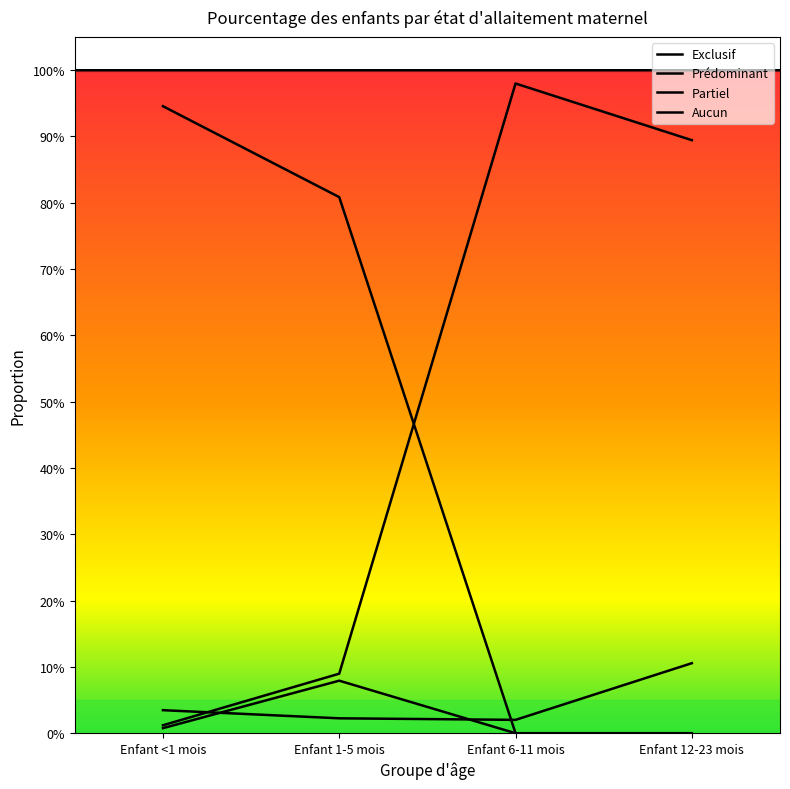

What is the difference between the Exclusif values at Enfant <1 mois and Enfant 12-23 mois?

0.9